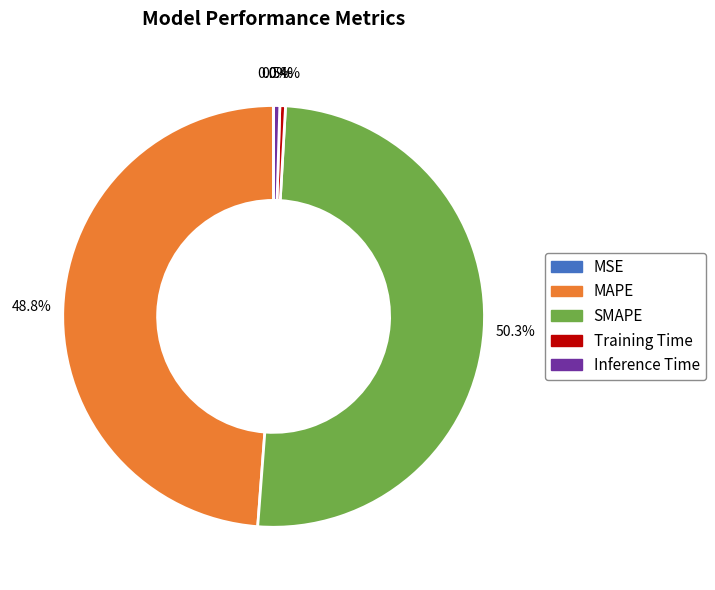

Which category accounts for the majority?

SMAPE